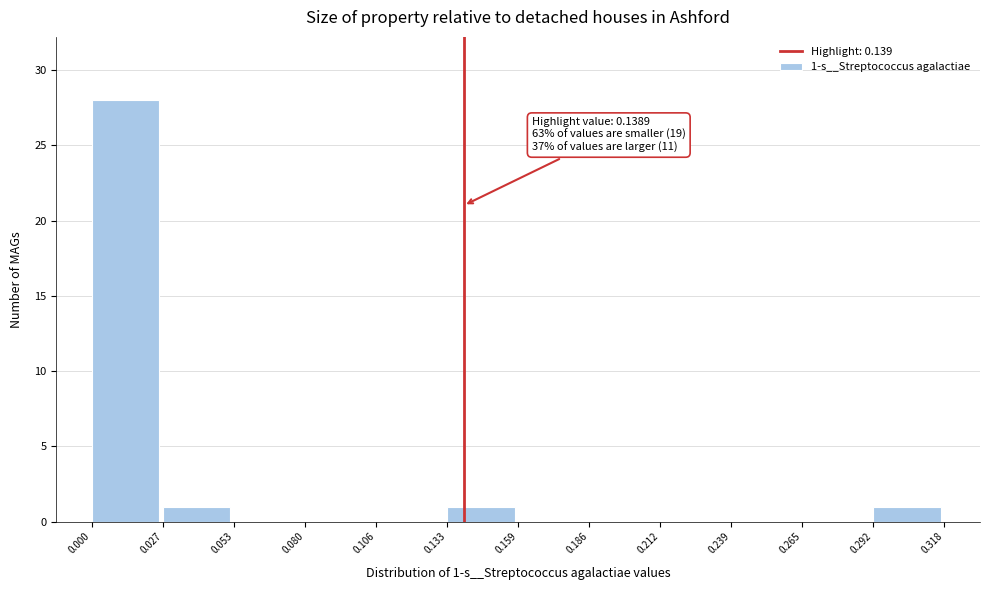

Over which range of the x-axis is the bar tallest?

0.000 to 0.027